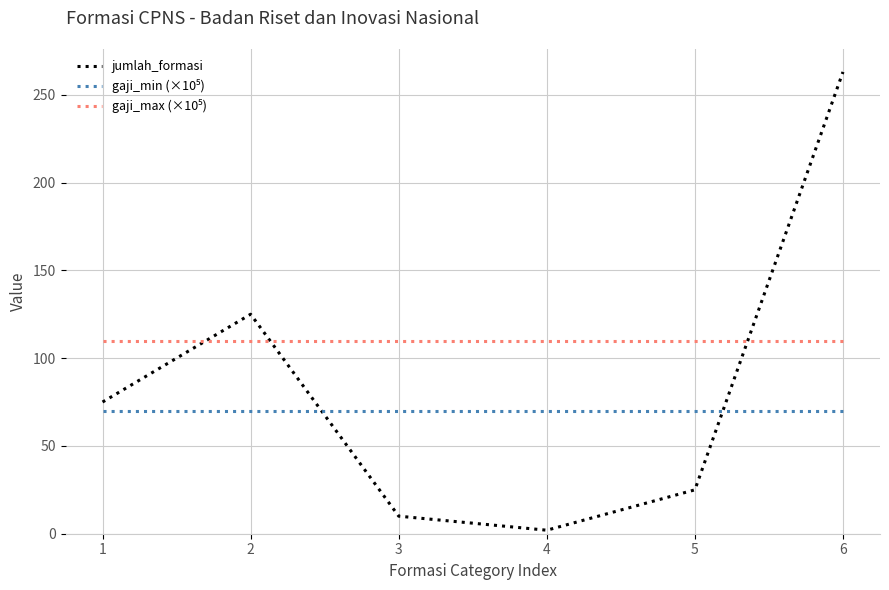

What is the difference between the jumlah_formasi values at 5 and 4?

23